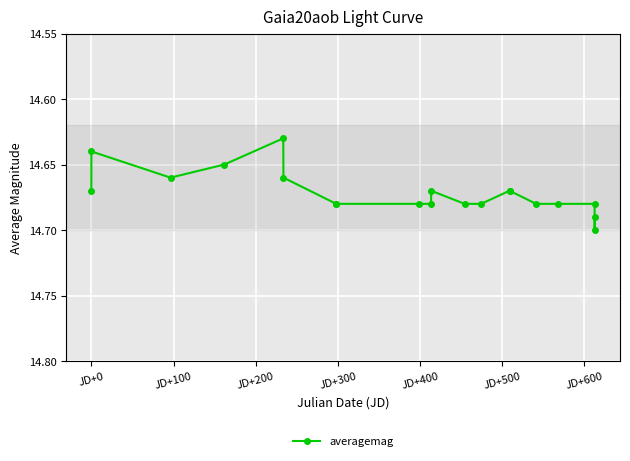

True or false: the data shows 23.6 at 10.

False